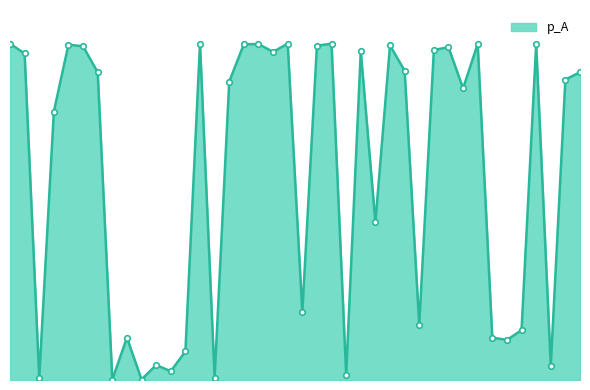

Does the chart display data point markers on the line(s)?

Yes